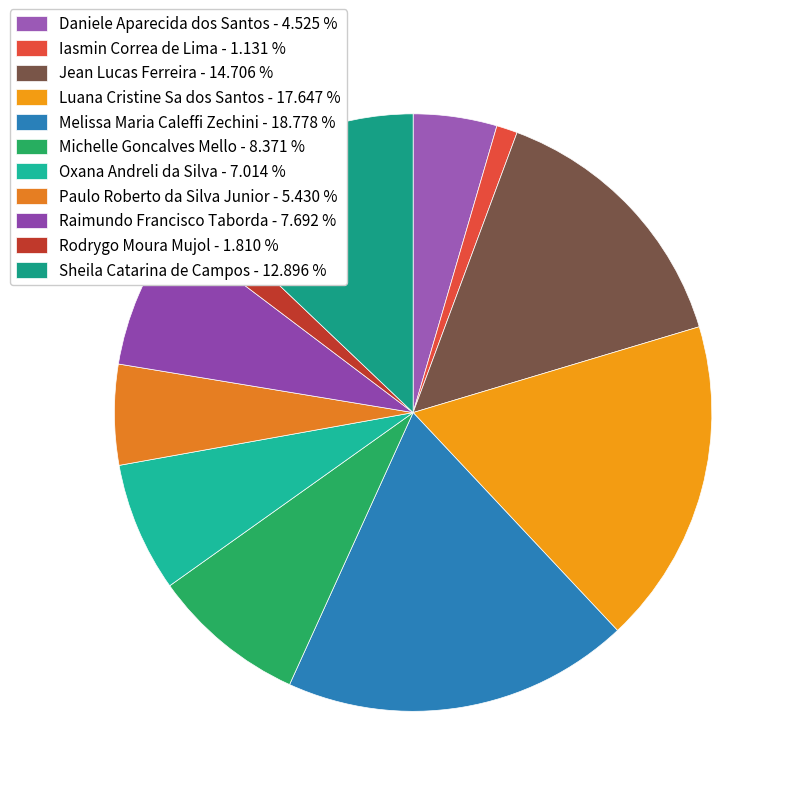

To the nearest percent, what is the difference between the largest and smallest slice percentages?

18%